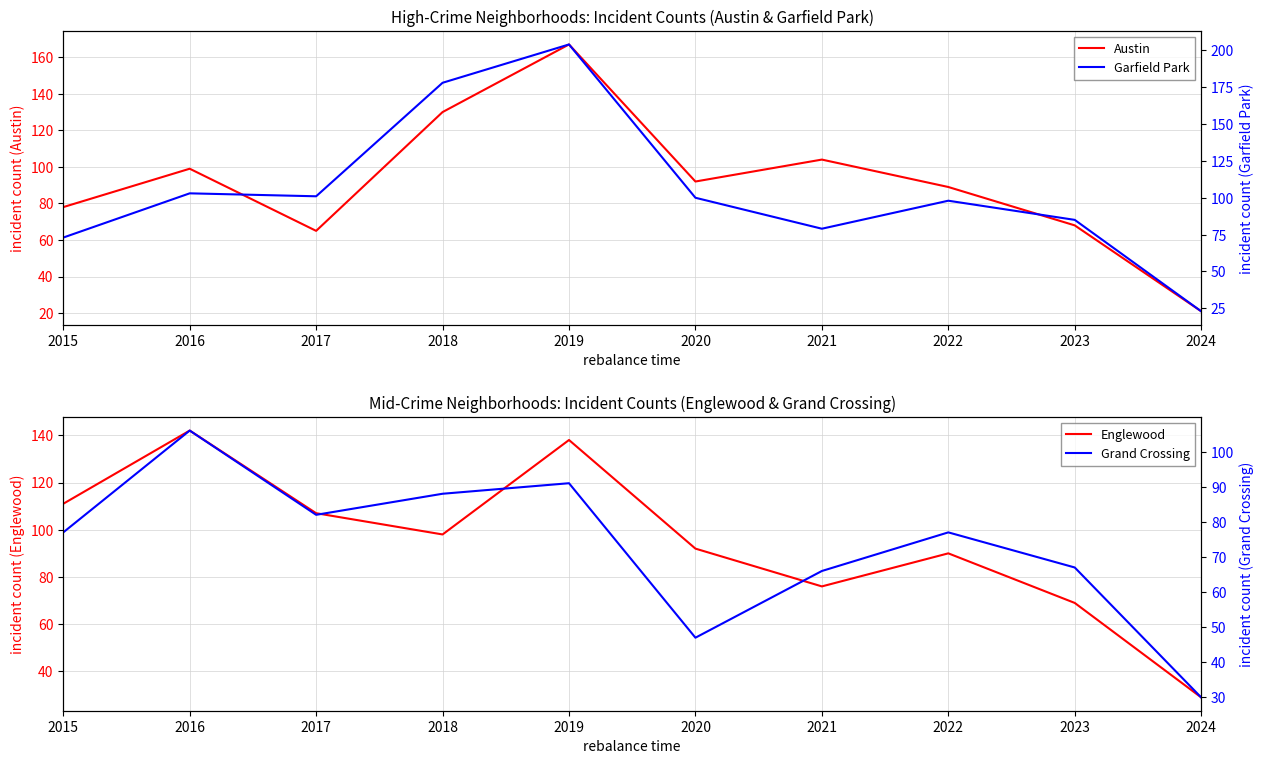

Rank the series at 2015 from highest to lowest value.

Englewood, Austin, Grand Crossing, Garfield Park